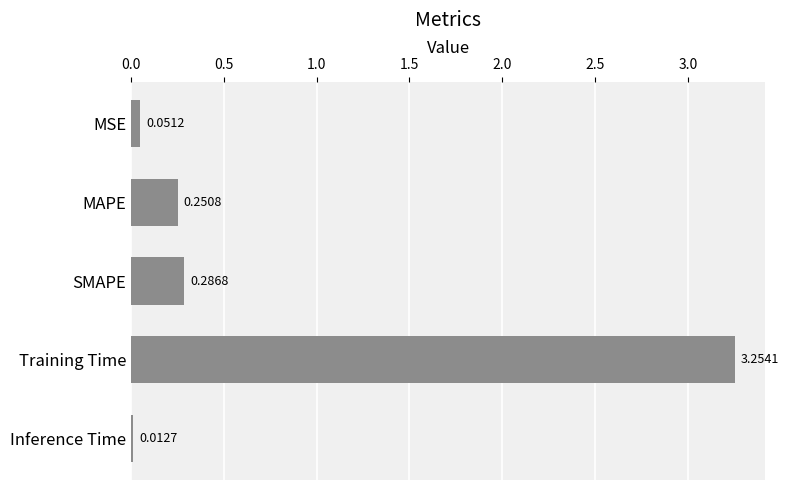

Rank the categories by value from highest to lowest.

Training Time, SMAPE, MAPE, MSE, Inference Time